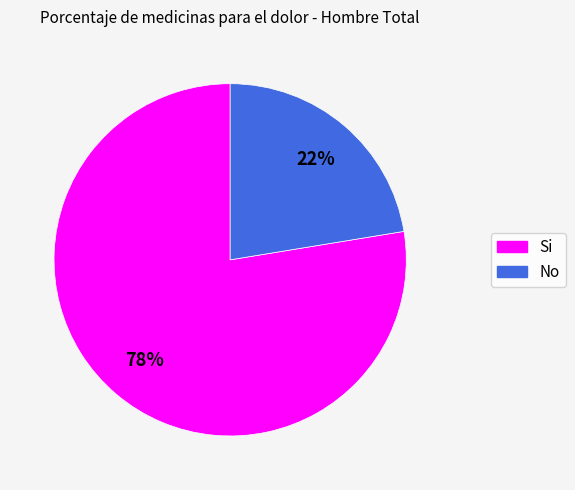

The No slice represents 34% of the pie. True or false?

False